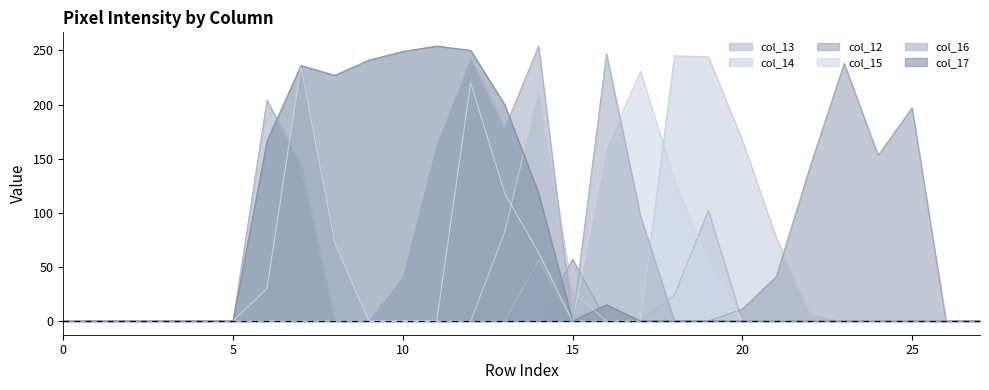

Rank the categories by col_14 value from highest to lowest.

18, 19, 14, 20, 13, 21, 15, 22, 0, 1, 2, 3, 4, 5, 6, 7, 8, 9, 10, 11, 12, 16, 17, 23, 24, 25, 26, 27